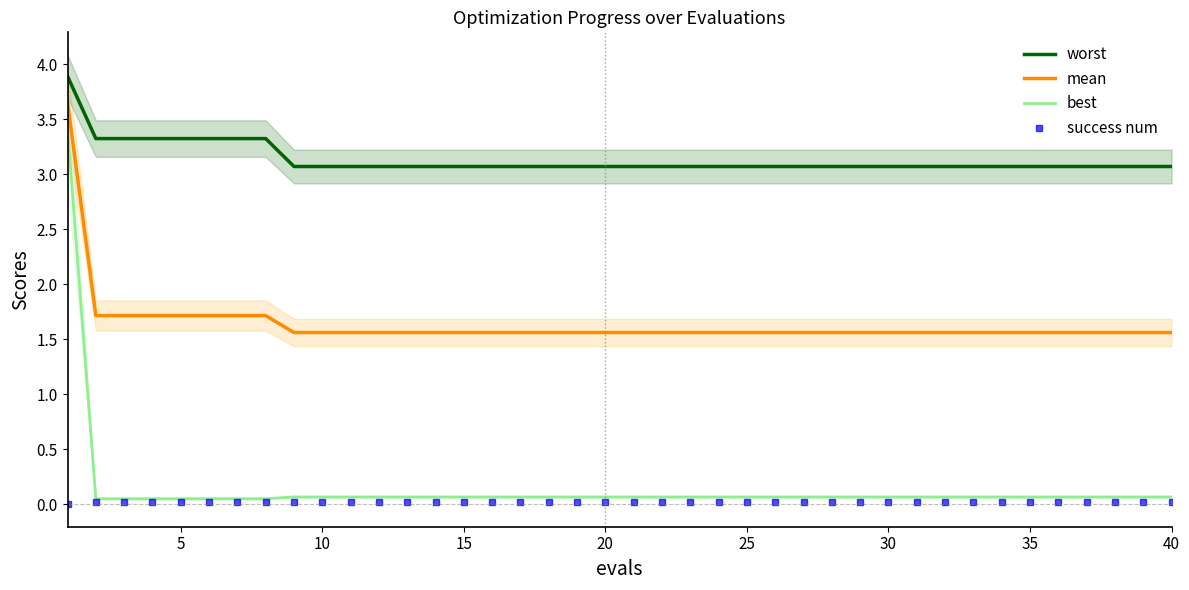

Is this an area chart (filled region under the line)?

No